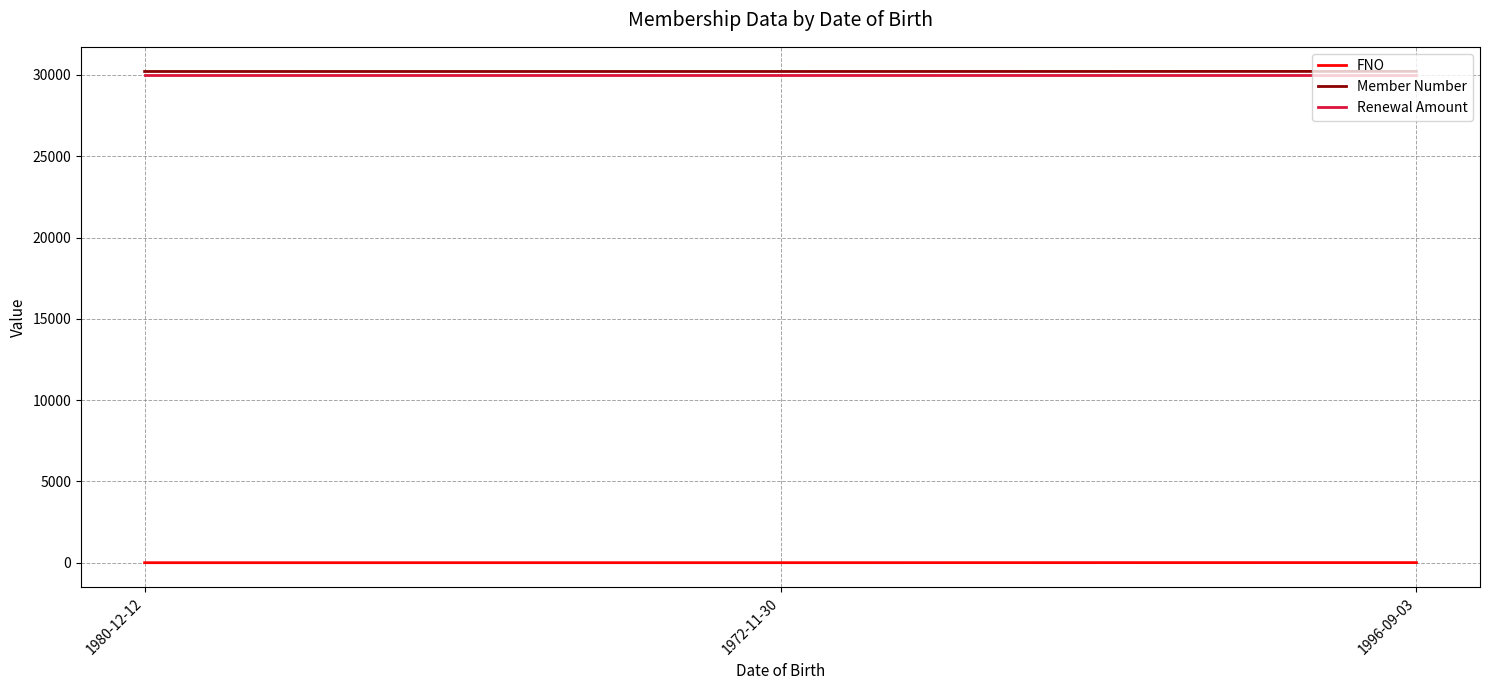

What is the spread (max minus min) of values at 1980-12-12?

30209